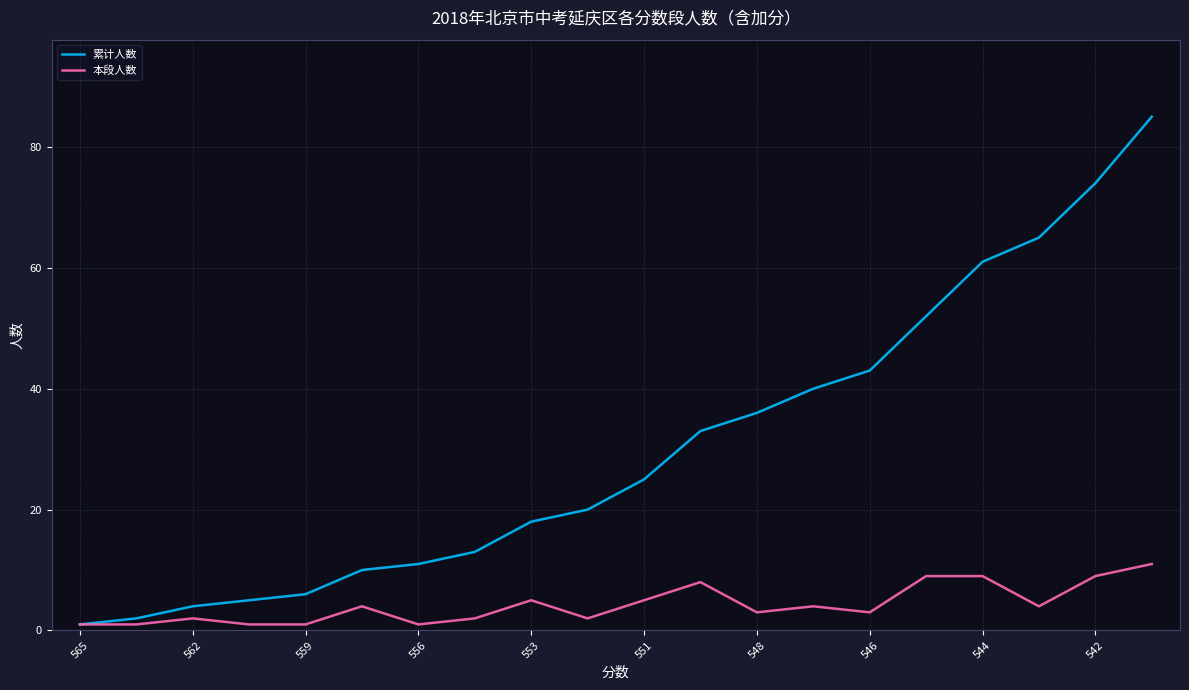

Count the 本段人数 values in the range 2 to 8.

11